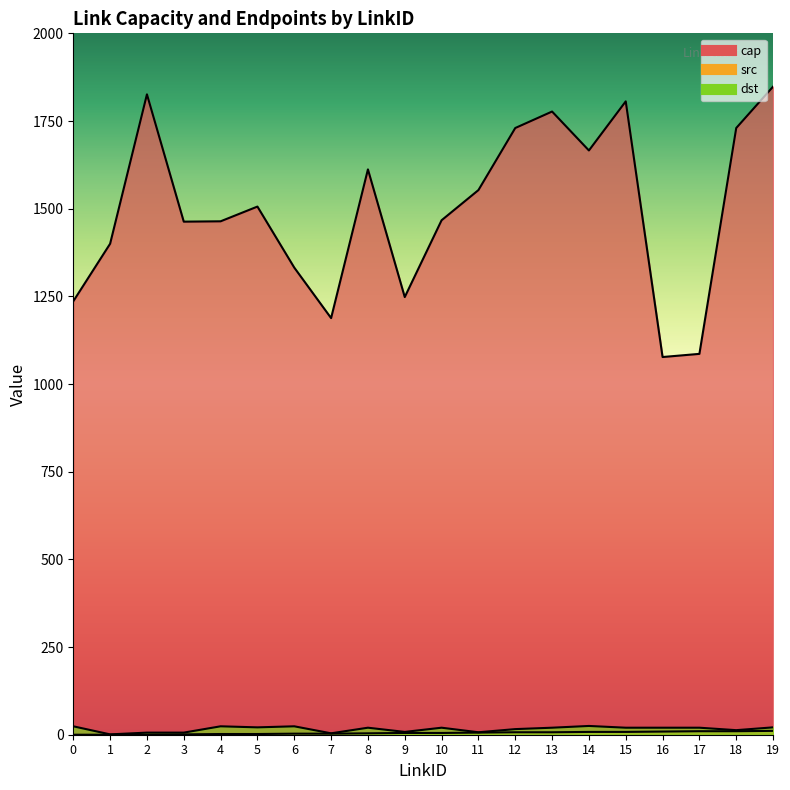

Reading right to left, transcribe all the data shown in this chart.

cap: 1848	1730	1086	1077	1806	1666	1777	1730	1553	1467	1248	1612	1188	1332	1506	1464	1463	1826	1400	1236
src: 11	10	10	9	8	8	7	7	6	5	5	4	3	3	2	2	1	0	0	0
dst: 21	13	20	20	20	25	20	16	7	20	8	20	4	24	21	24	6	6	1	24